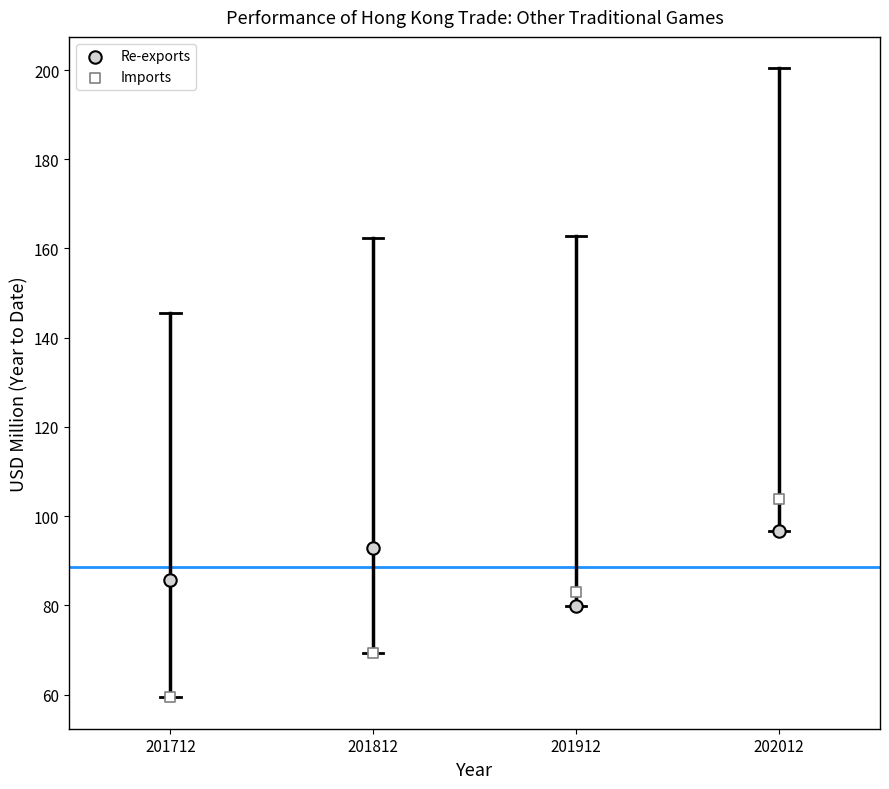

Across all data points, what is the range of Y values (max minus min)?

44.3